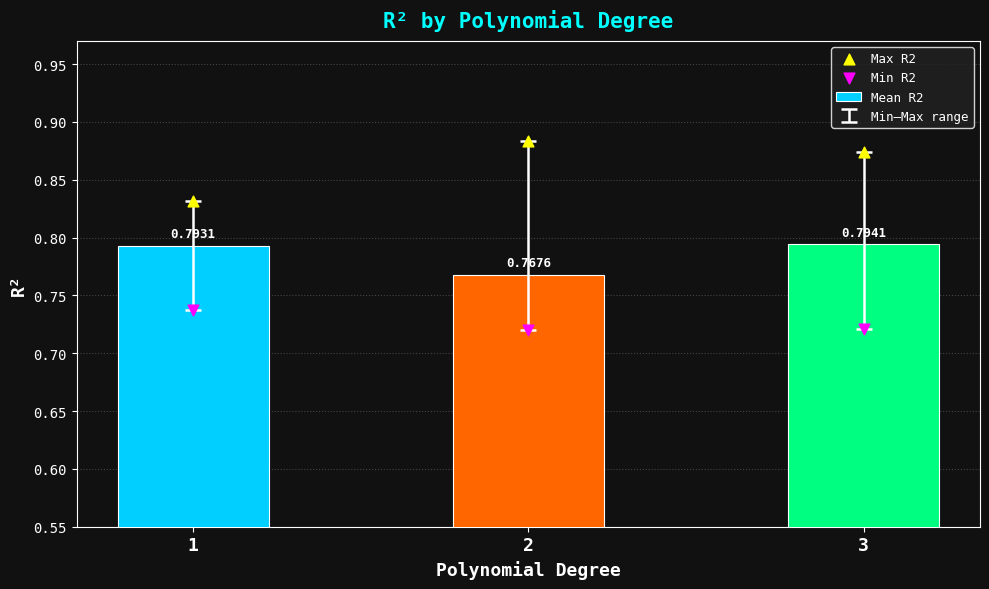

Is the value of Min R2 at 1 greater than the value of Mean R2 at 3?

No